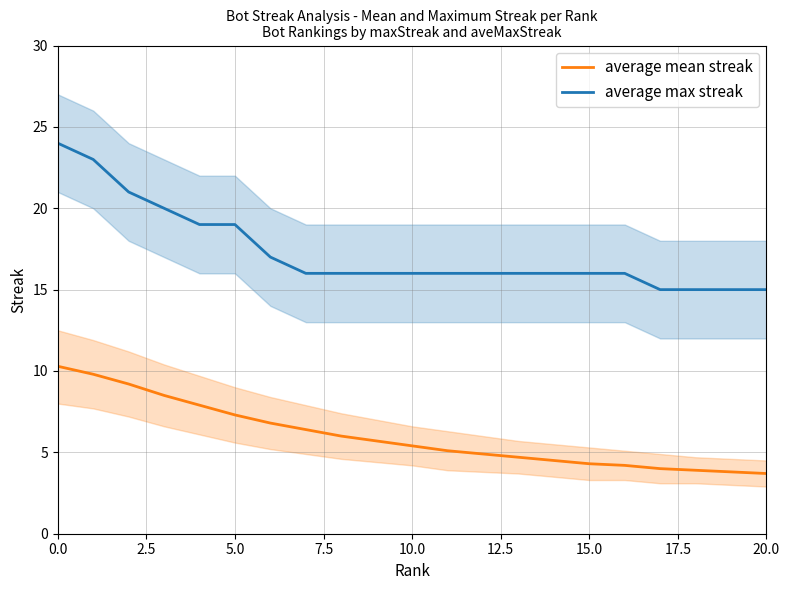

How many distinct data groups are displayed?

2